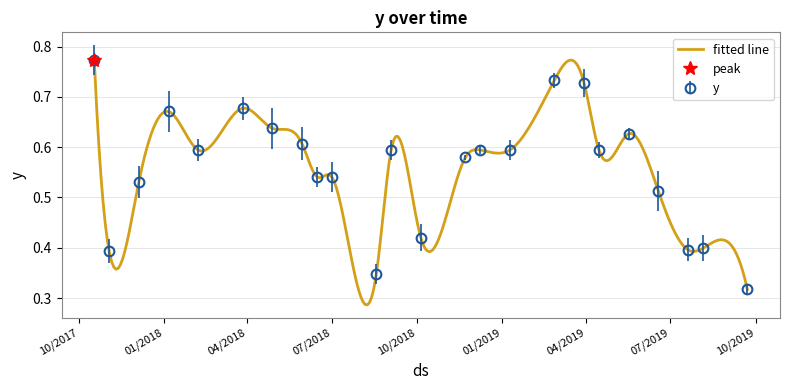

What is the greatest value displayed?

0.8